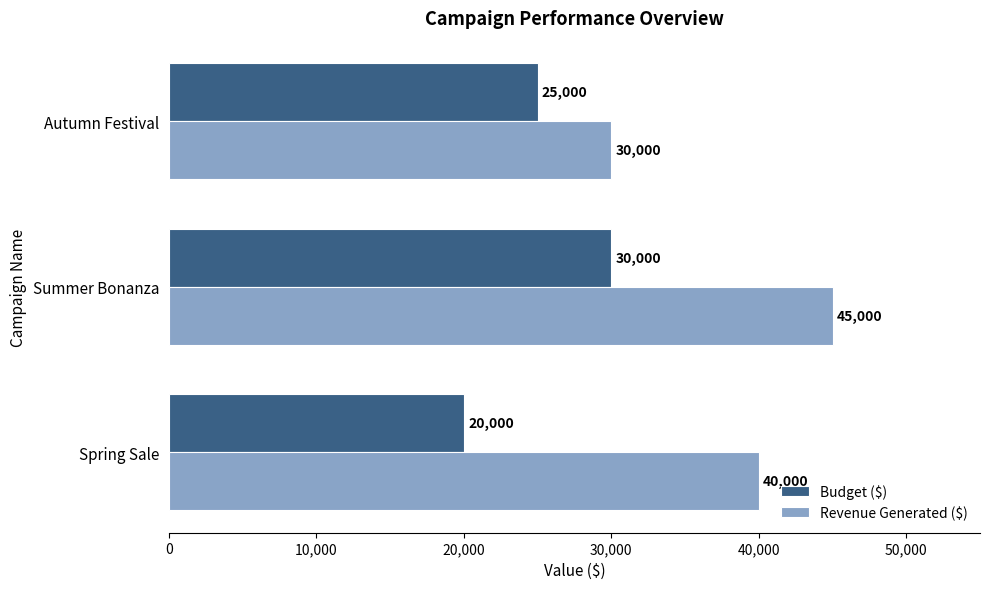

Between Summer Bonanza and Autumn Festival, which series saw the biggest shift?

Revenue Generated ($)